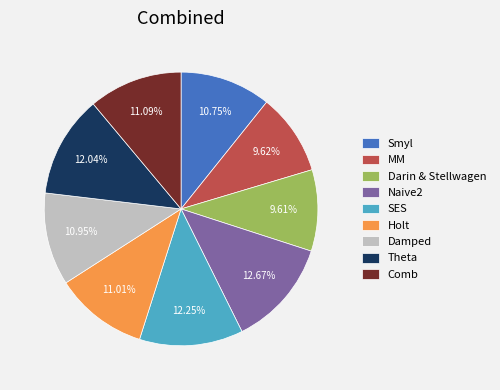

The Holt slice represents 22% of the pie. True or false?

False